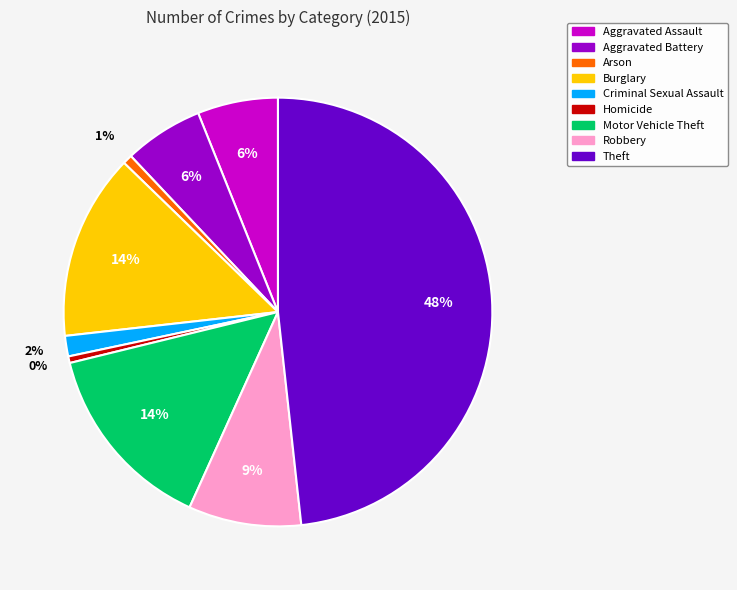

To the nearest percent, what portion does Motor Vehicle Theft represent?

14%